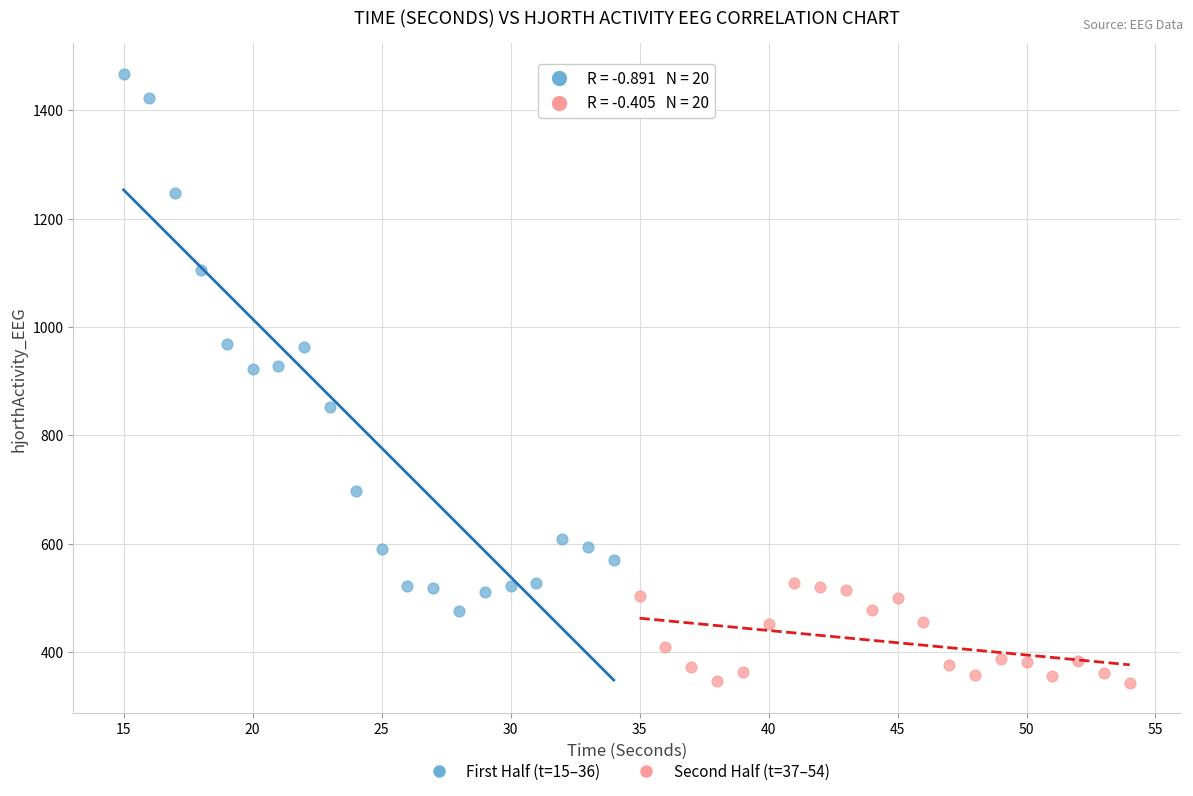

Which series contains the lowest Y value?

Second Half (t=37–54)